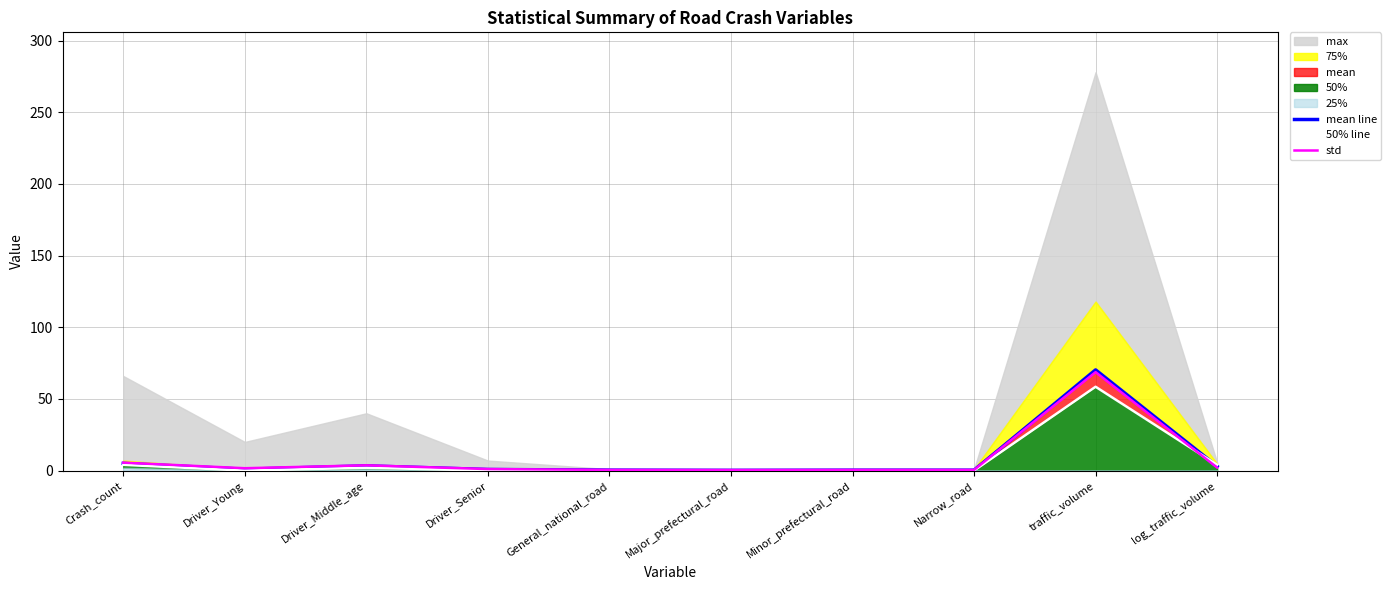

At which category does 50% line reach its first local peak?

Driver_Middle_age